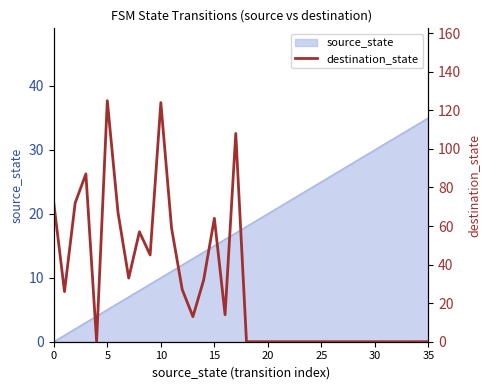

The value at 27 is -50. True or false?

False